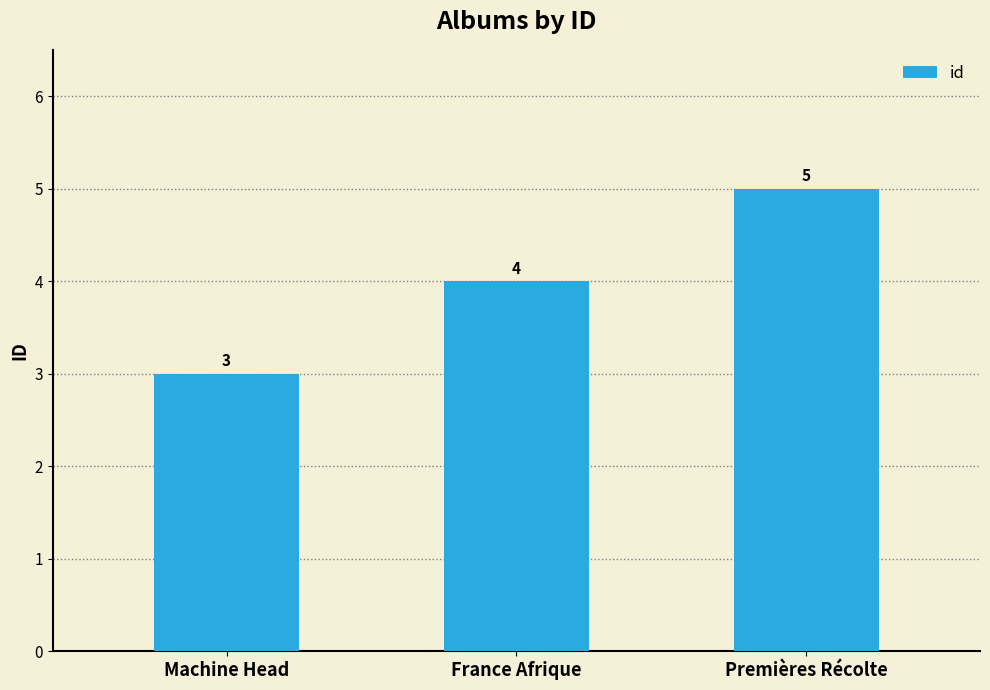

What is the label of the 1st bar from the left?

Machine Head